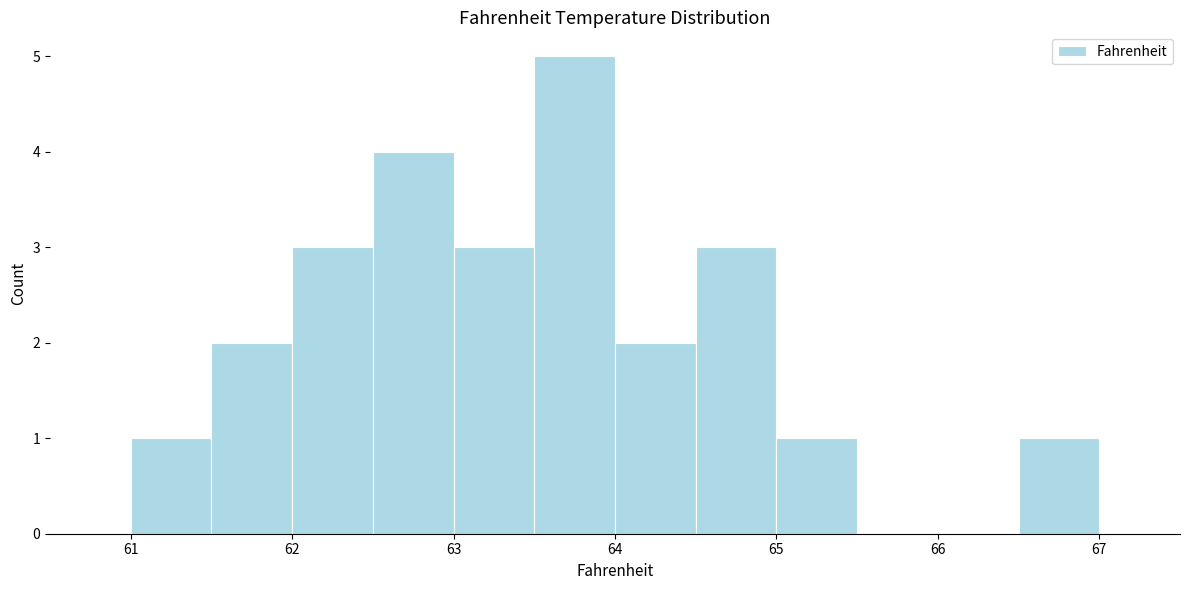

Reading left to right, list every bar in this chart as the range it spans on the x-axis followed by its height. The values are not printed on the chart, so give them approximately, as read against the axis.

60.5 to 61.0: 0
61.0 to 61.5: 1
61.5 to 62.0: 2
62.0 to 62.5: 3
62.5 to 63.0: 4
63.0 to 63.5: 3
63.5 to 64.0: 5
64.0 to 64.5: 2
64.5 to 65.0: 3
65.0 to 65.5: 1
65.5 to 66.0: 0
66.0 to 66.5: 0
66.5 to 67.0: 1
67.0 to 67.5: 0